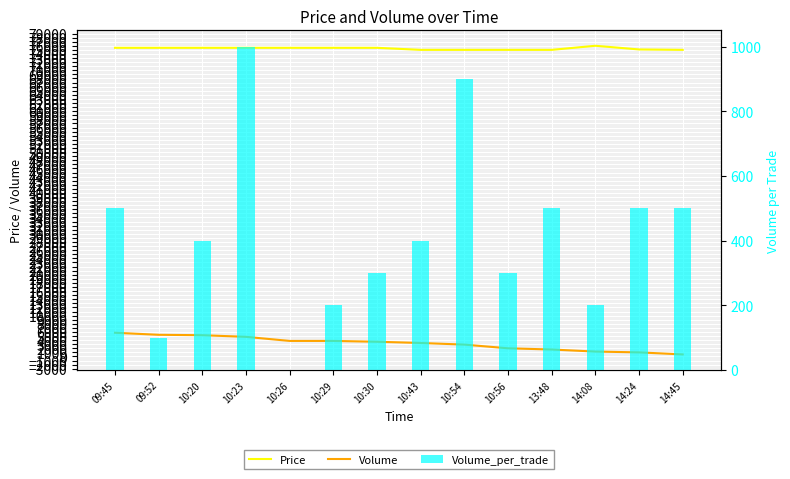

Where does the Volume_per_trade series first go above 400?

09:45